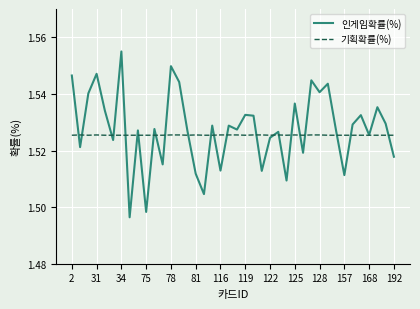

Which series has the widest spread of values?

인게임확률(%)